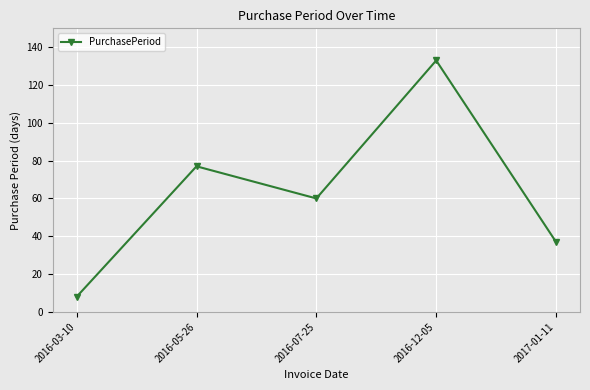

What is the difference between the values at 2016-05-26 and 2016-03-10?

69